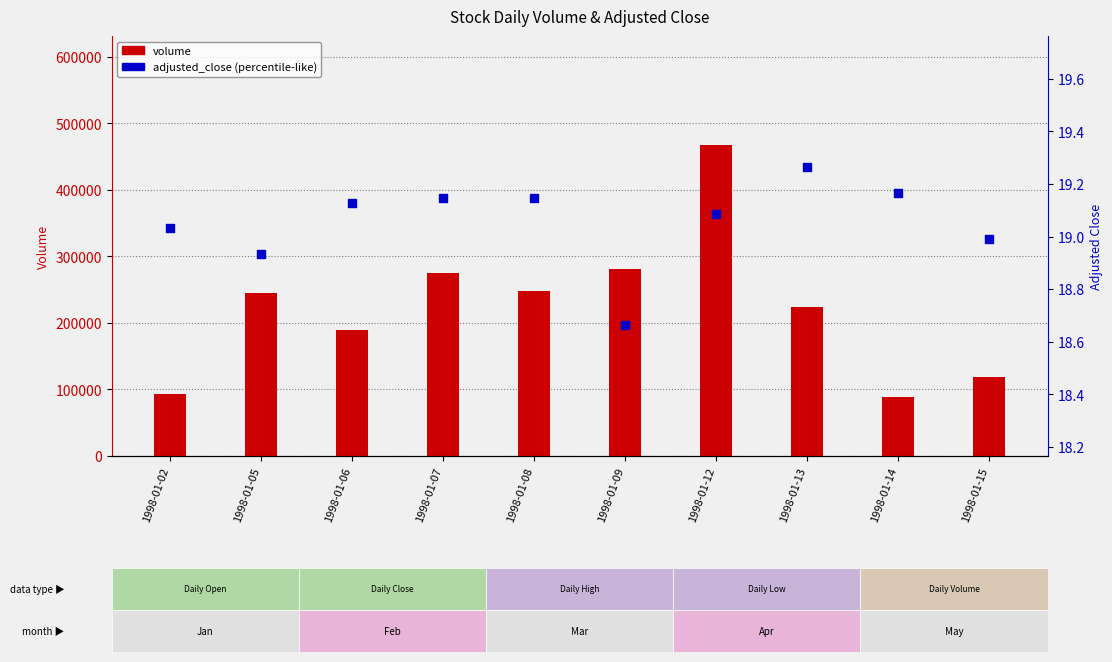

Which series has the largest total across all categories?

volume